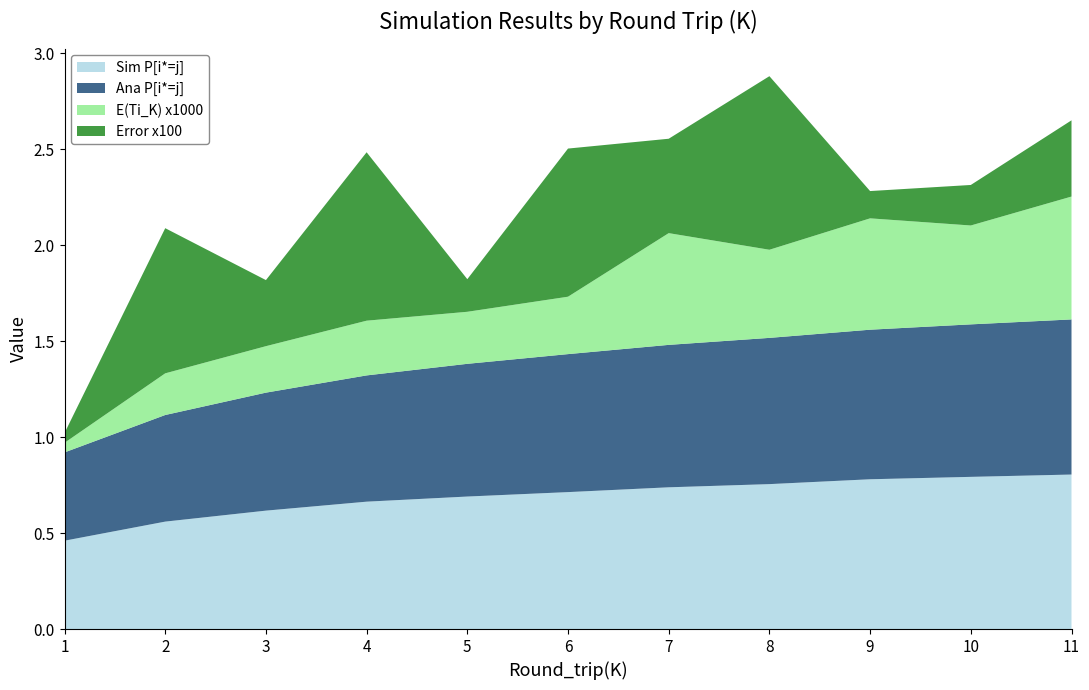

Reading left to right, extract all data points from this chart.

Sim P[i*=j]: 1=0.5	2=0.6	3=0.6	4=0.7	5=0.7	6=0.7	7=0.7	8=0.8	9=0.8	10=0.8	11=0.8
Ana P[i*=j]: 1=0.5	2=0.6	3=0.6	4=0.7	5=0.7	6=0.7	7=0.7	8=0.8	9=0.8	10=0.8	11=0.8
E(Ti_K) x1000: 1=0.1	2=0.2	3=0.2	4=0.3	5=0.3	6=0.3	7=0.6	8=0.5	9=0.6	10=0.5	11=0.6
Error x100: 1=0.1	2=0.8	3=0.3	4=0.9	5=0.2	6=0.8	7=0.5	8=0.9	9=0.1	10=0.2	11=0.4